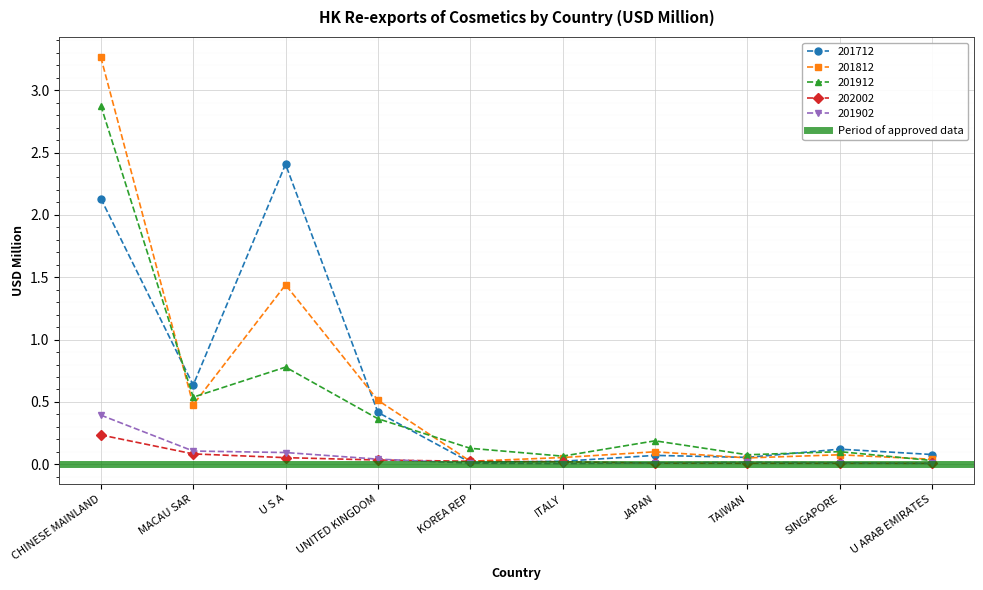

Rank the categories by 201712 value from lowest to highest.

KOREA REP, ITALY, TAIWAN, JAPAN, U ARAB EMIRATES, SINGAPORE, UNITED KINGDOM, MACAU SAR, CHINESE MAINLAND, U S A